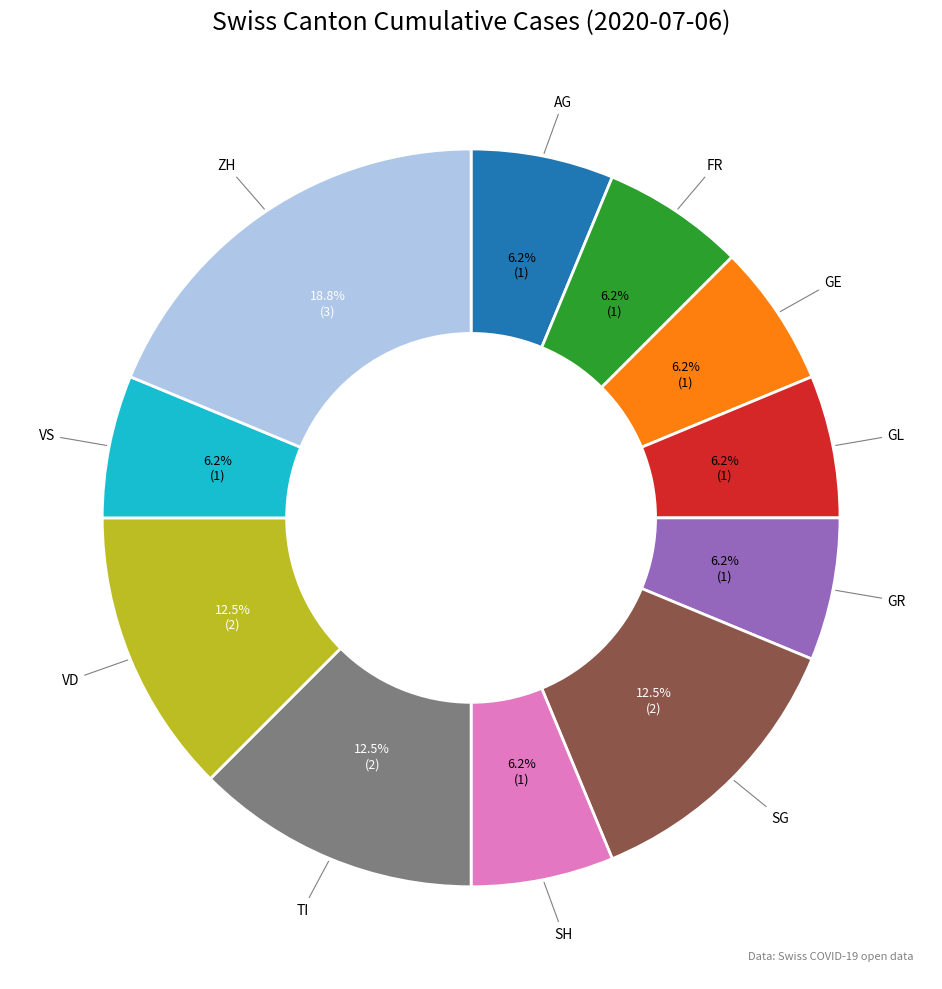

Is FR the majority of the pie?

No